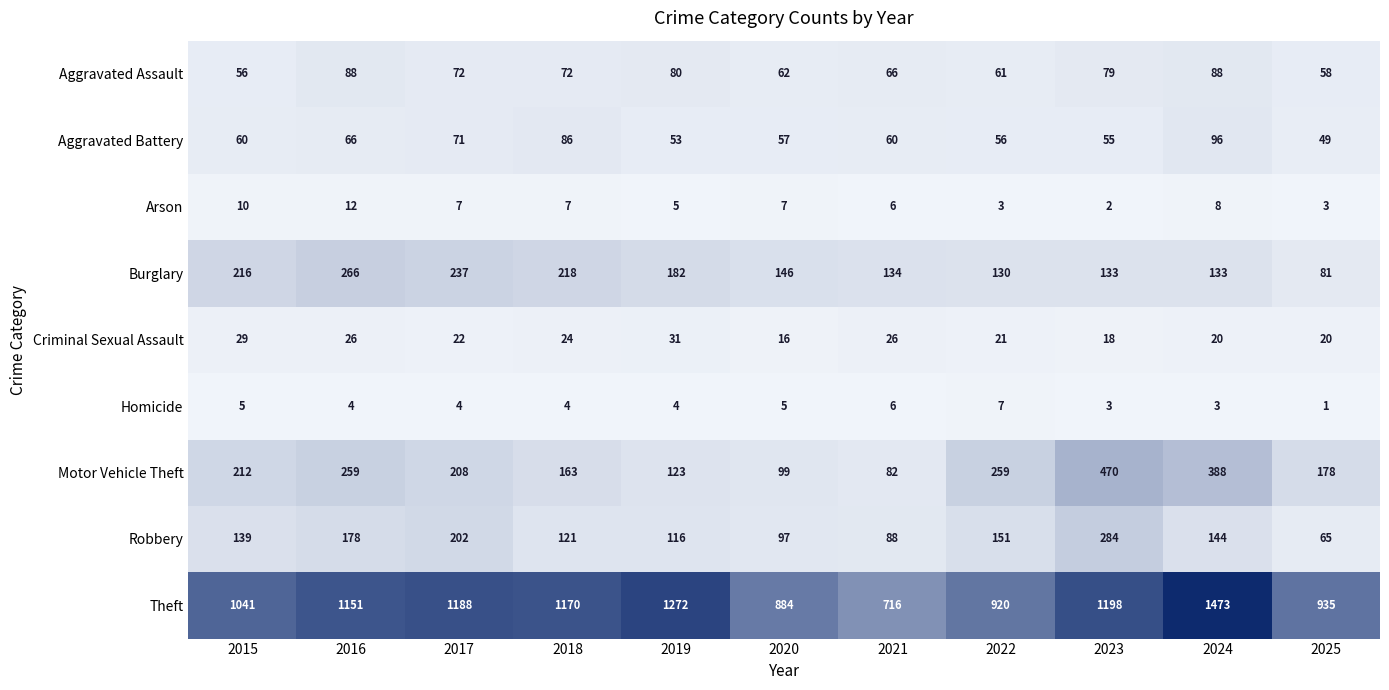

Is it true that Homicide equals 0 at 2025?

False